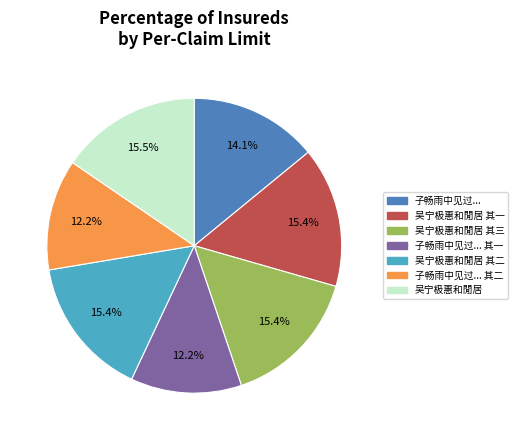

What is the ratio of the value at 子畅雨中见过... to the value at 子畅雨中见过... 其一?

1.2